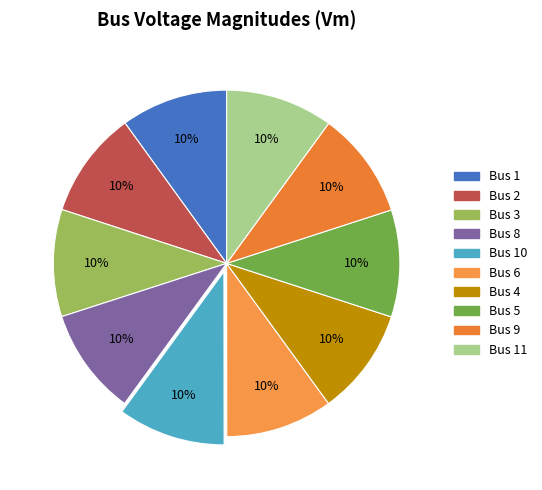

Count the number of slices in the pie.

10